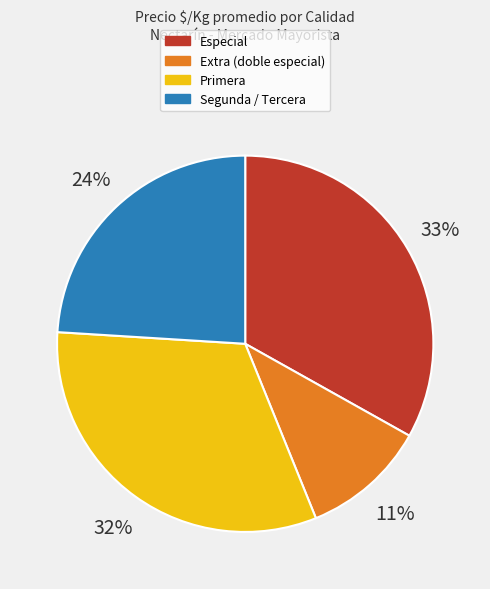

The Primera slice represents 38% of the pie. True or false?

False